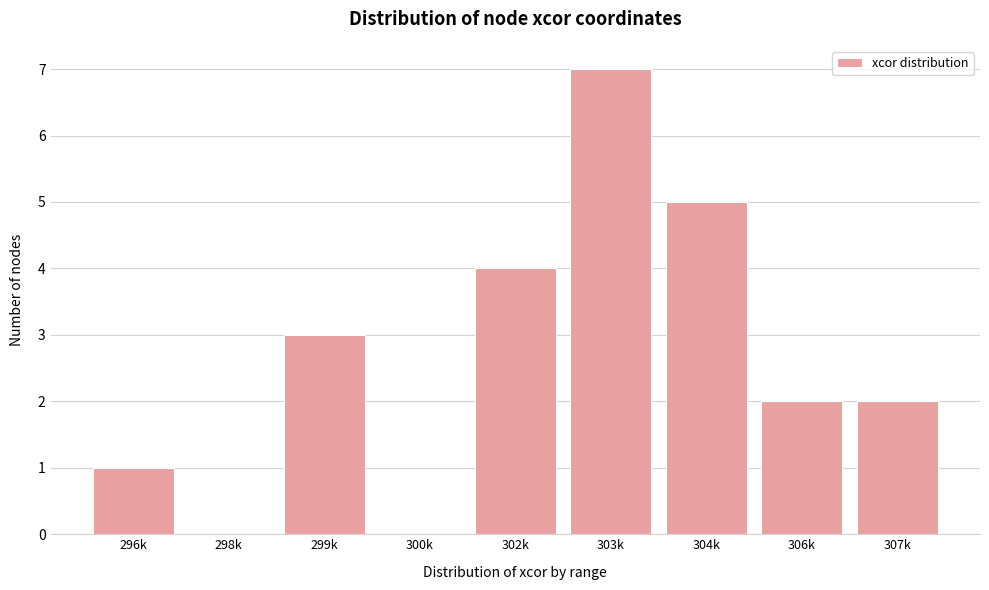

Reading right to left, transcribe all the data shown in this chart.

307k=2	306k=2	304k=5	303k=7	302k=4	300k=0	299k=3	298k=0	296k=1